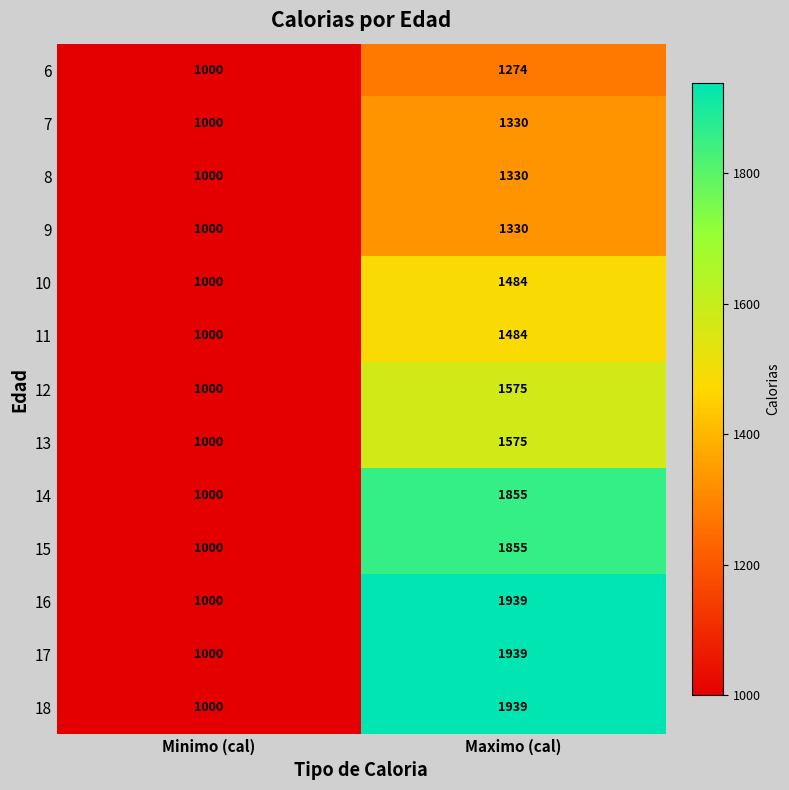

Count the number of categories in the chart.

2